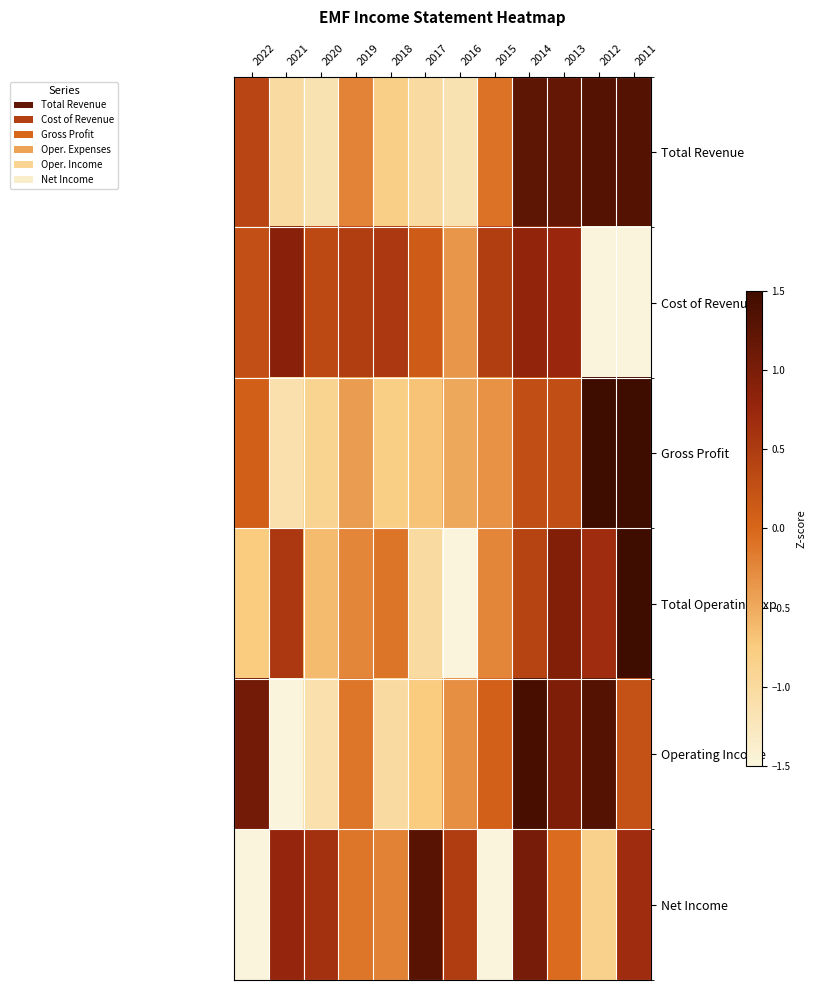

Which series changed the most between 2021 and 2015?

Net Income